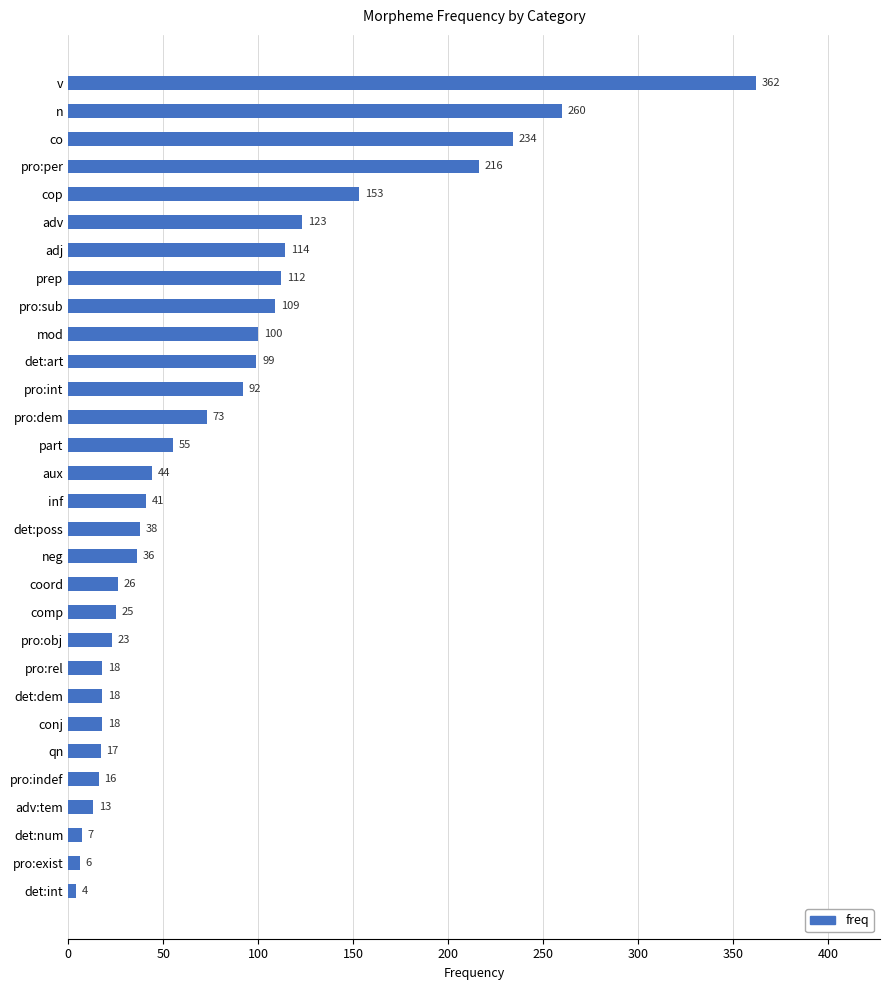

What is the sum of the values at conj and pro:indef?

34